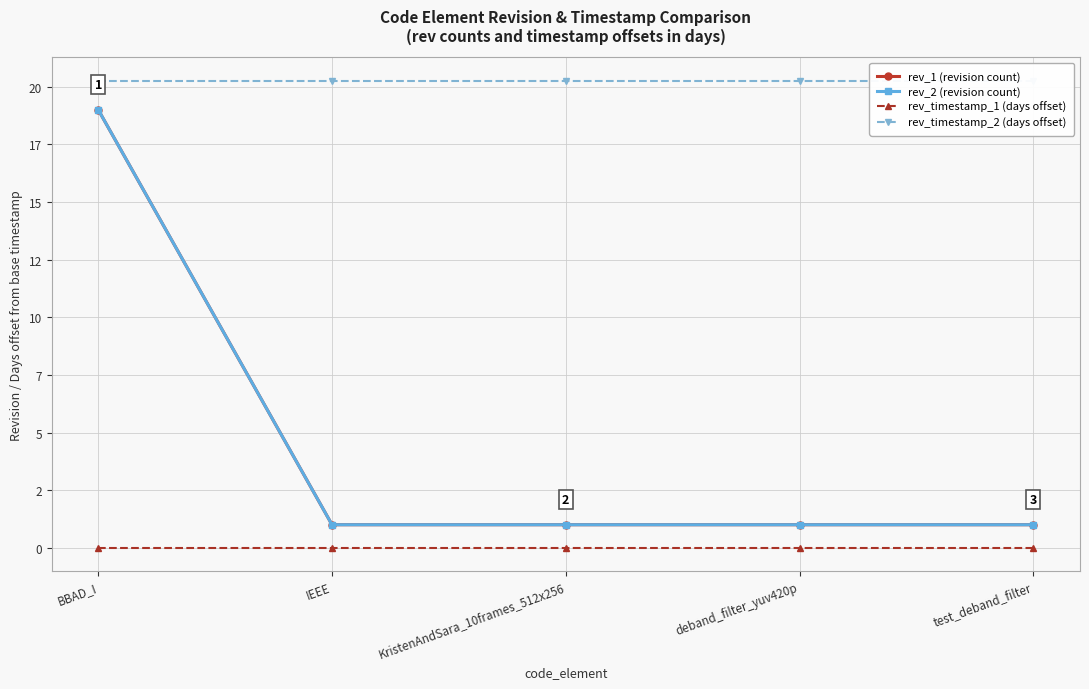

True or false: rev_2 (revision count) has more than 1 points higher than both neighbors.

False